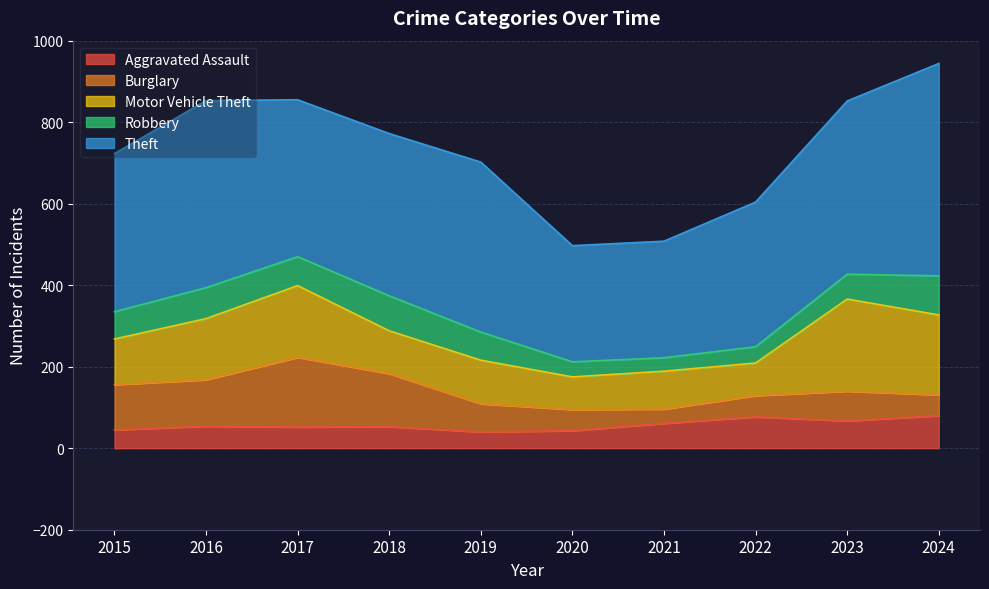

True or false: Motor Vehicle Theft and Robbery cross at least once.

False